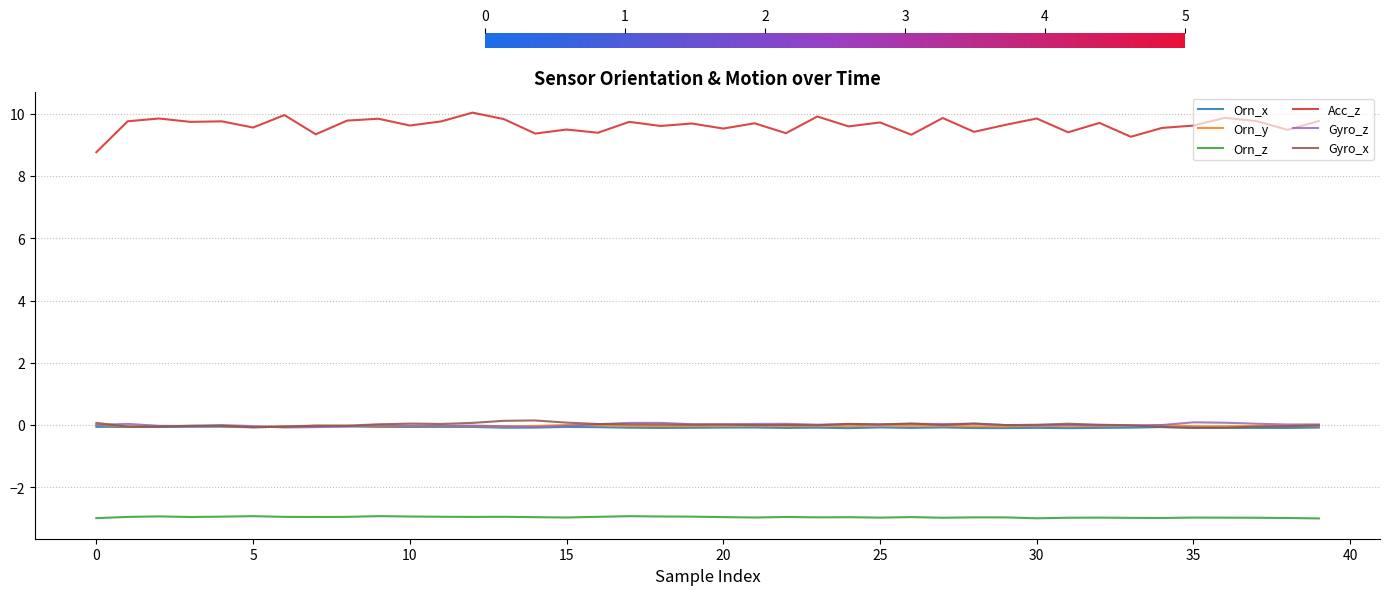

What is the minimum value for Acc_z?

8.8